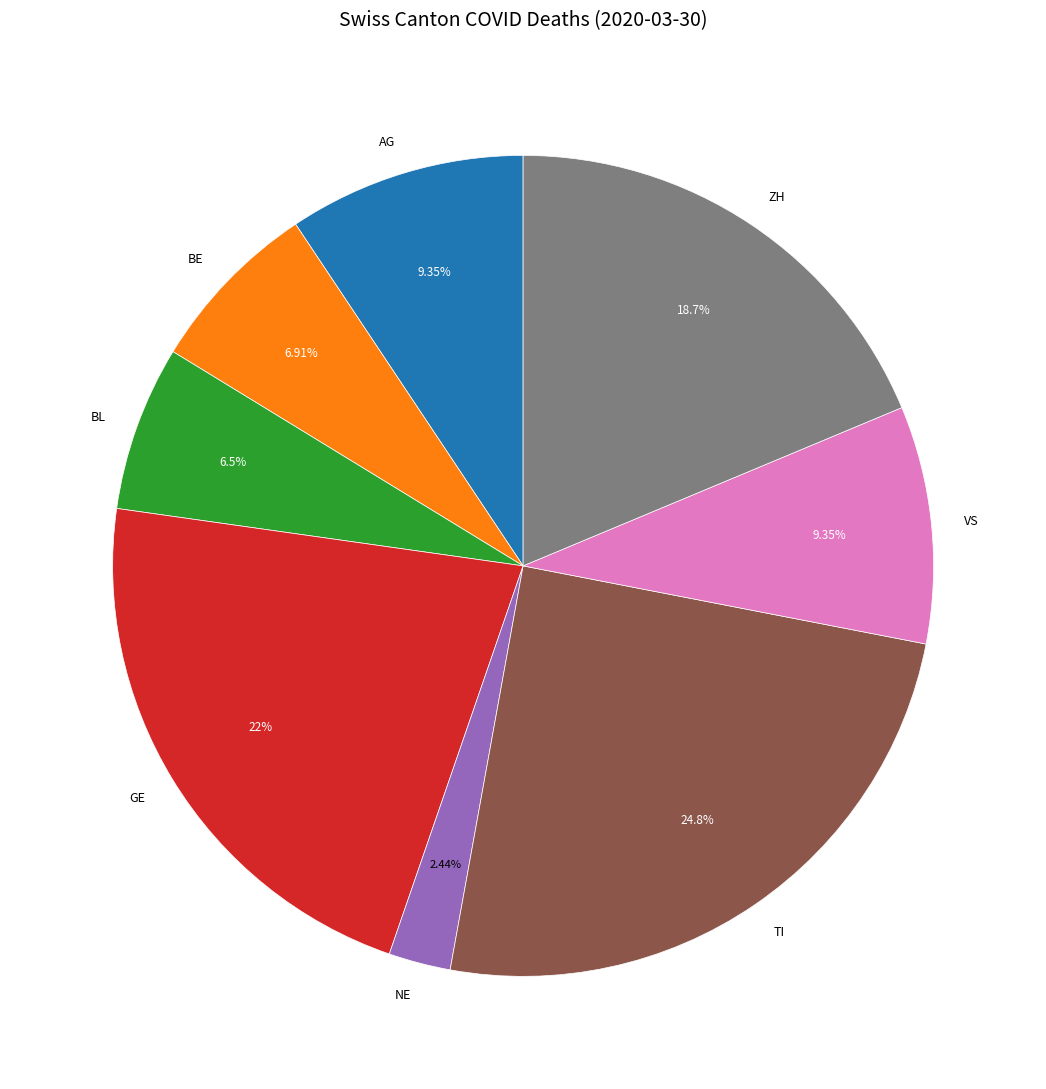

Does ZH represent more than half of the total?

No